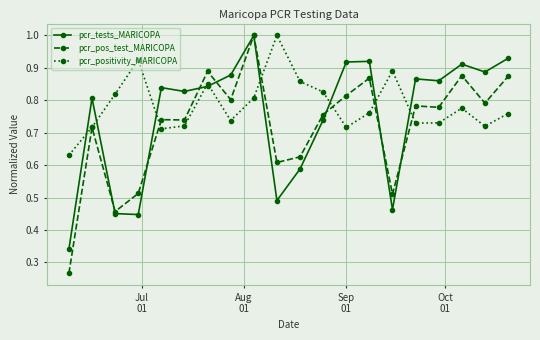

Which series ends up on top after the final intersection of pcr_tests_MARICOPA and pcr_positivity_MARICOPA?

pcr_tests_MARICOPA